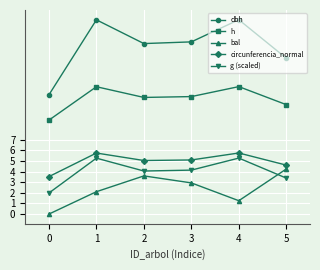

True or false: dbh and bal cross at least once.

False